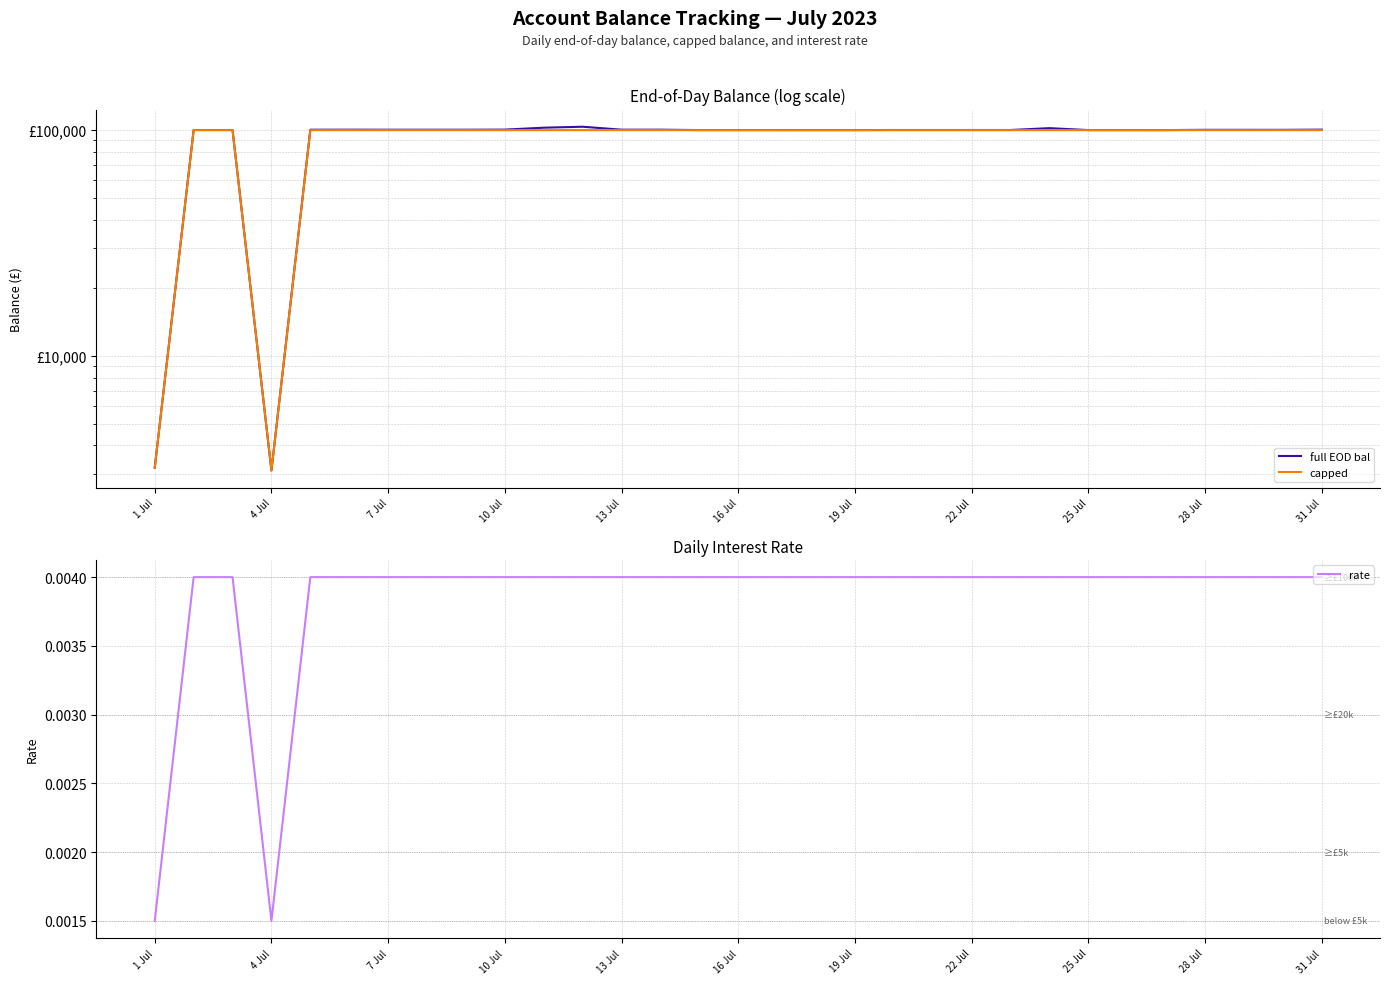

True or false: rate and full EOD bal intersect in this chart.

False